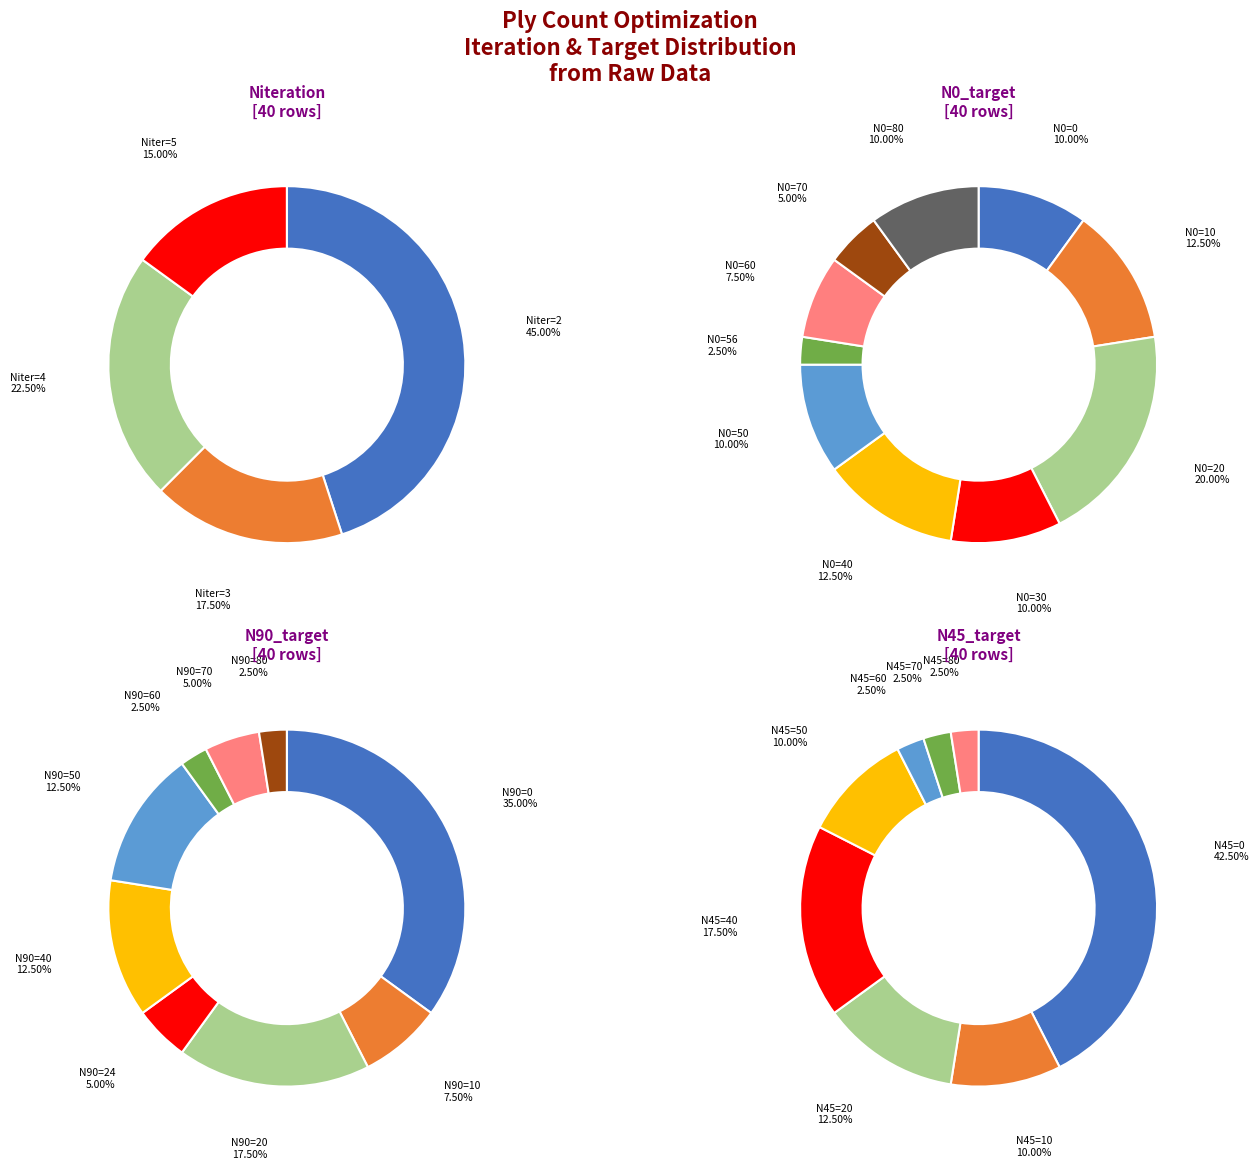

To the nearest percent, what percentage of the pie is Niteration=4?

22%